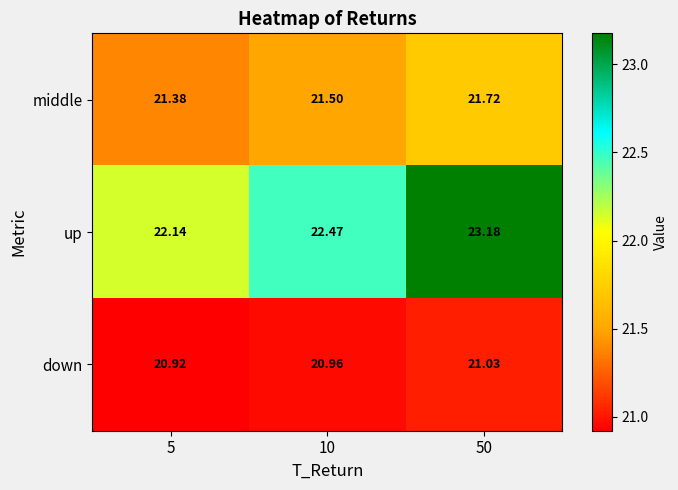

How many data points does each series have?

3